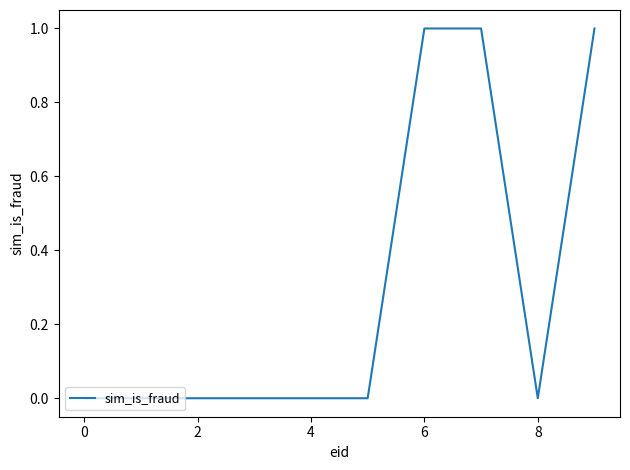

Is this an area chart (filled region under the line)?

No